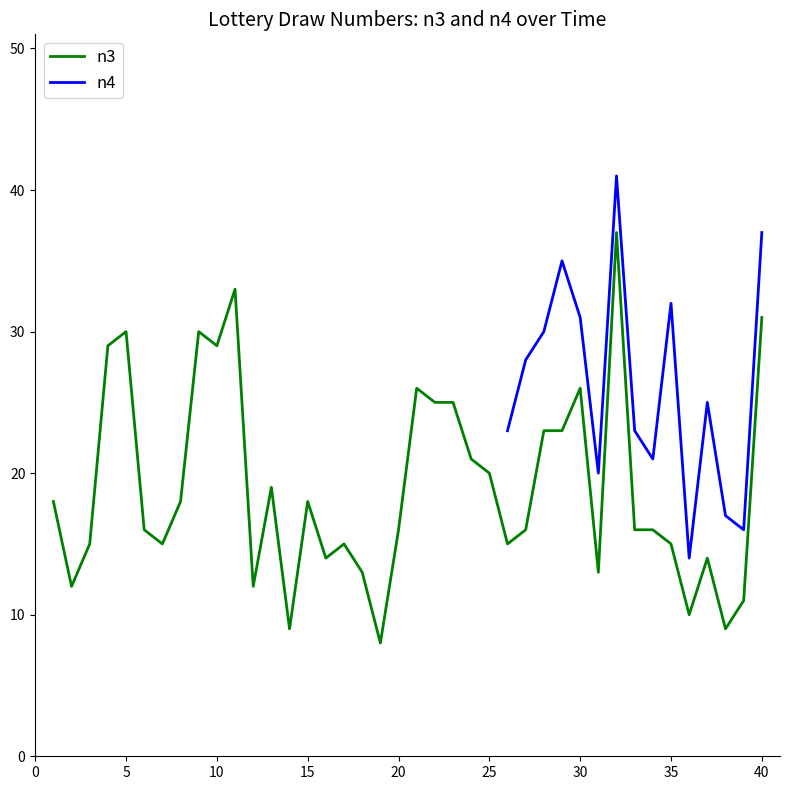

True or false: n3 has a value of 16 at 20.

True